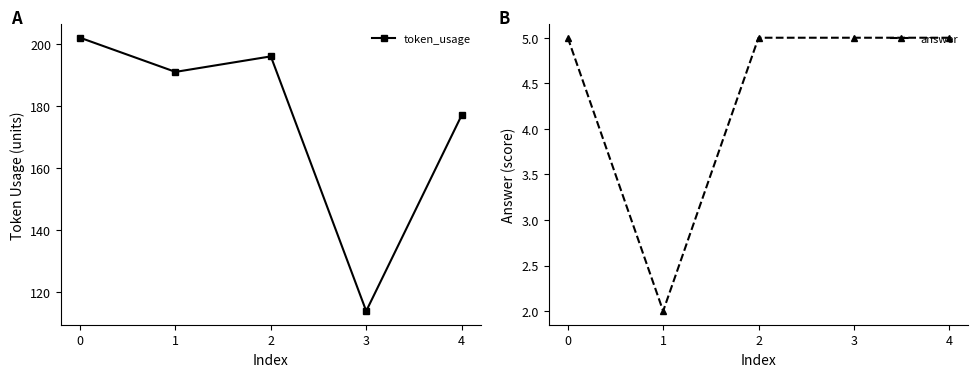

At 4, list the series in order from largest to smallest.

token_usage, answer